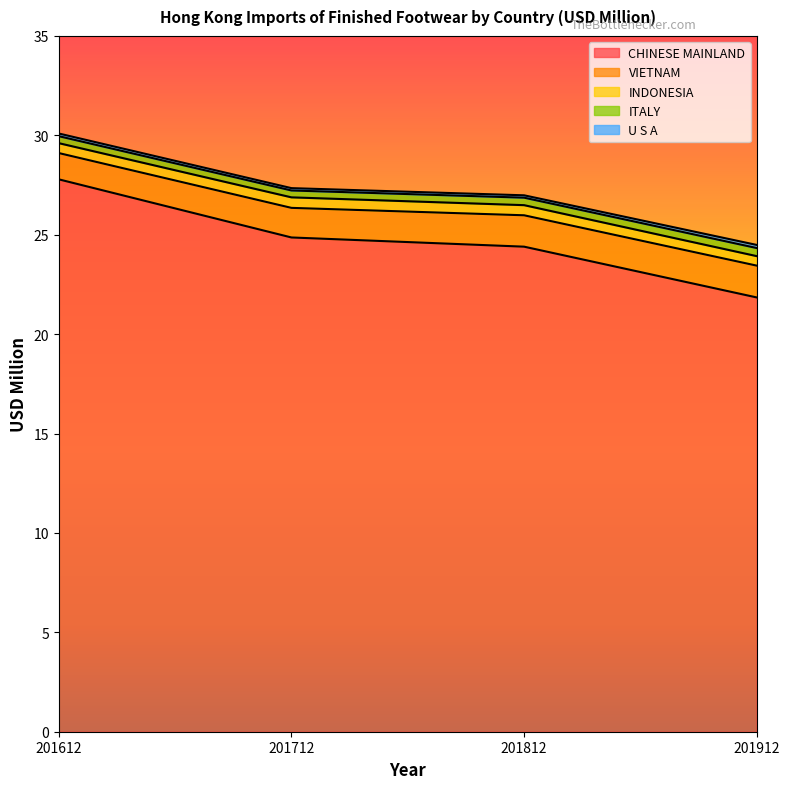

What is the sum of the VIETNAM values at 201912 and 201612?

2.9